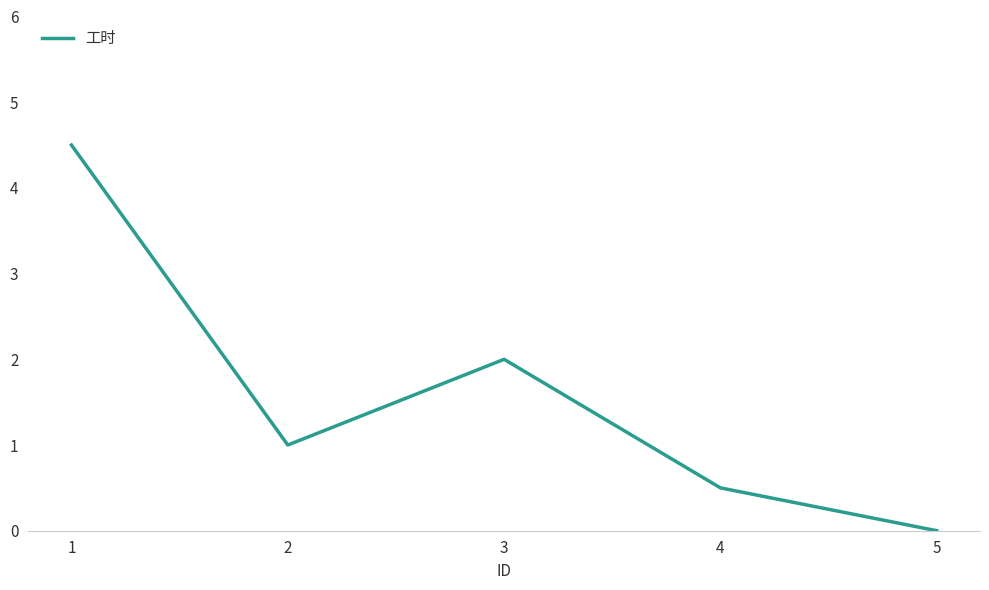

What is the sum of the values at 4 and 1?

5.0